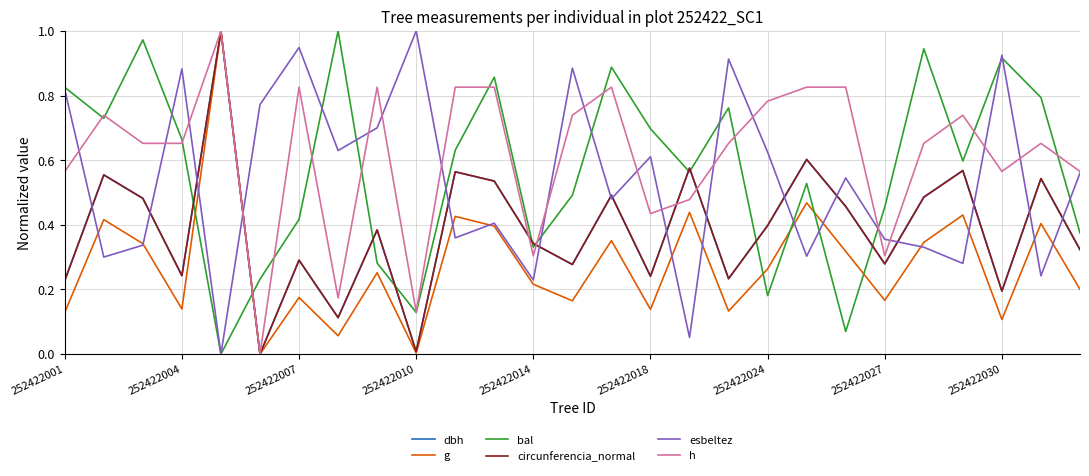

Which series has the largest total across all categories?

h